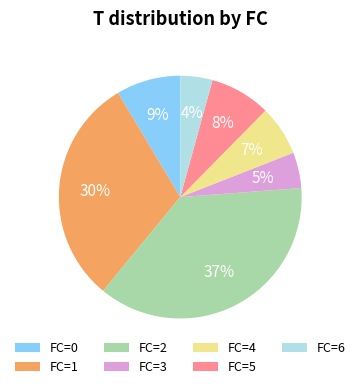

True or false: FC=0 accounts for 9% of the total.

True